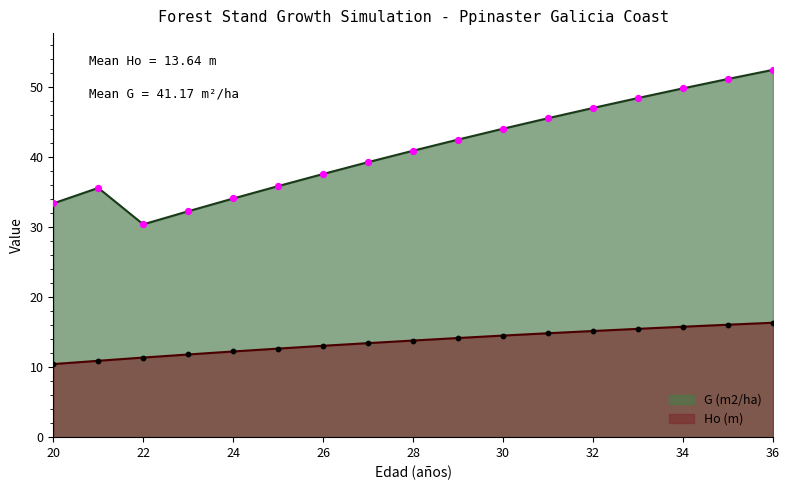

Is the value of Ho (m) at 30 greater than the value of G (m2/ha) at 27?

No